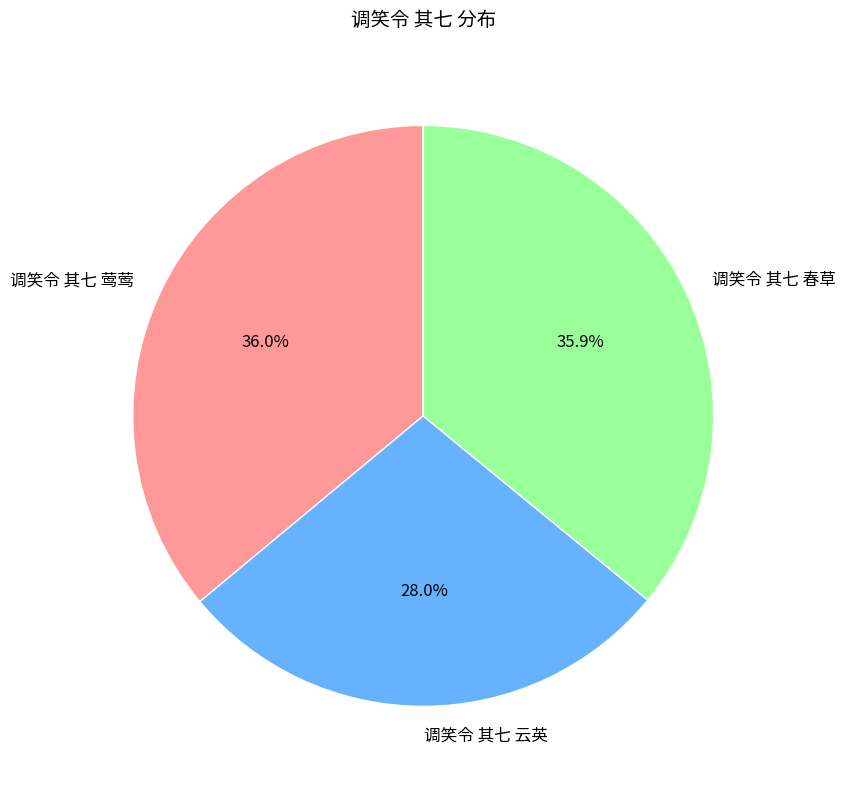

How many segments does this pie chart have?

3